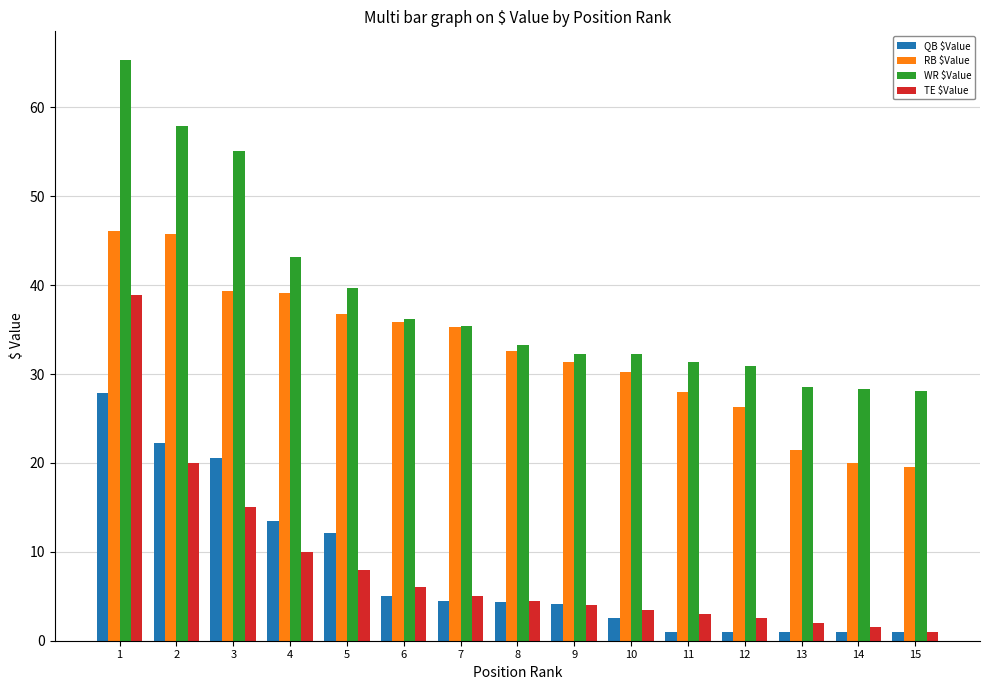

How many groups of bars are there?

15